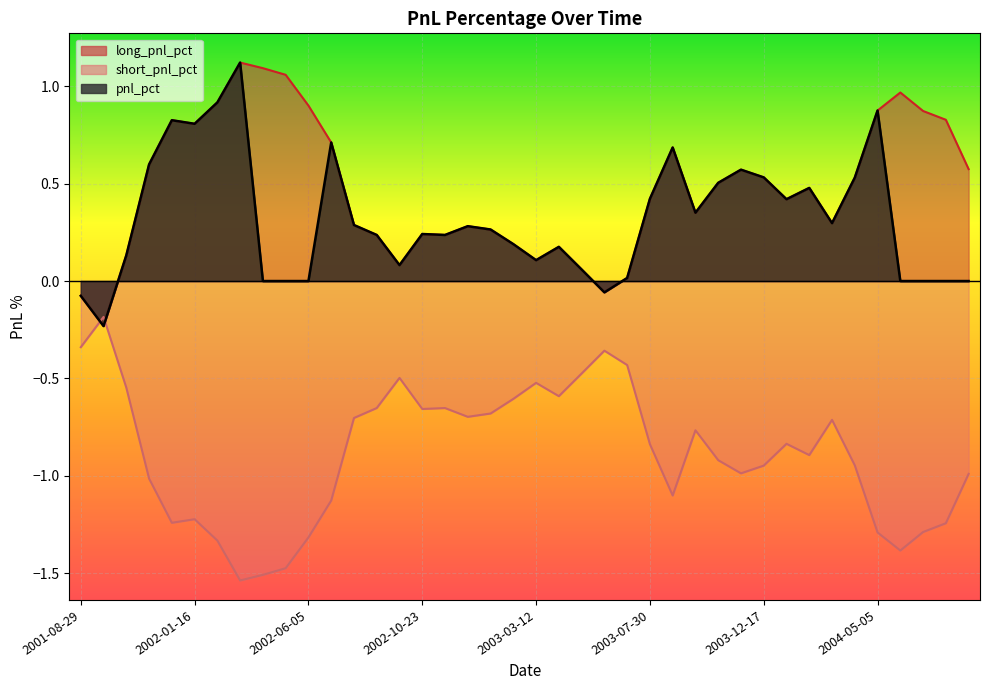

What is the total value across all series at 2003-08-27?

0.3